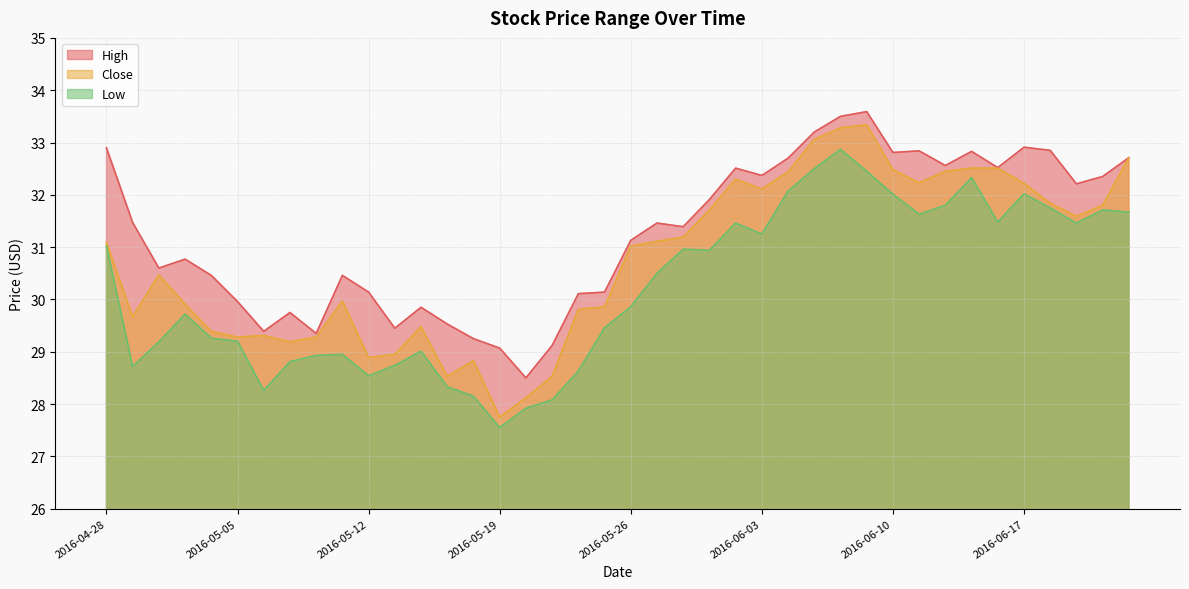

True or false: Close has a value of 57.2 at 2016-06-20.

False